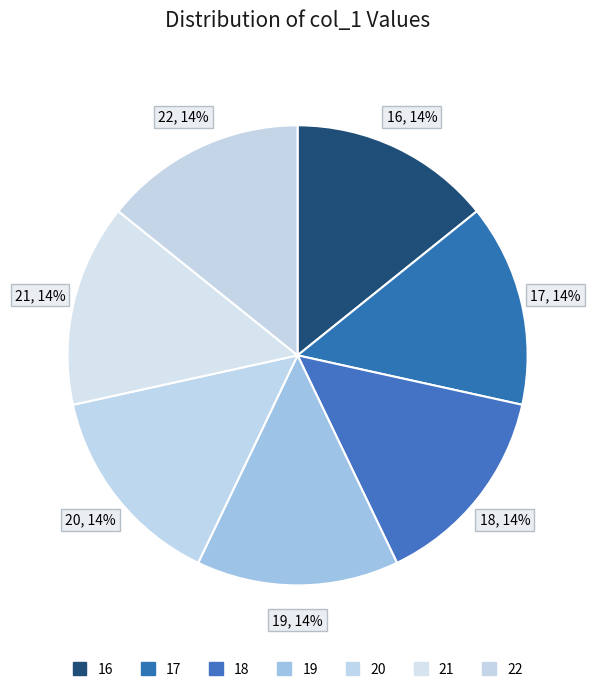

To the nearest percent, what is the average slice percentage?

14%